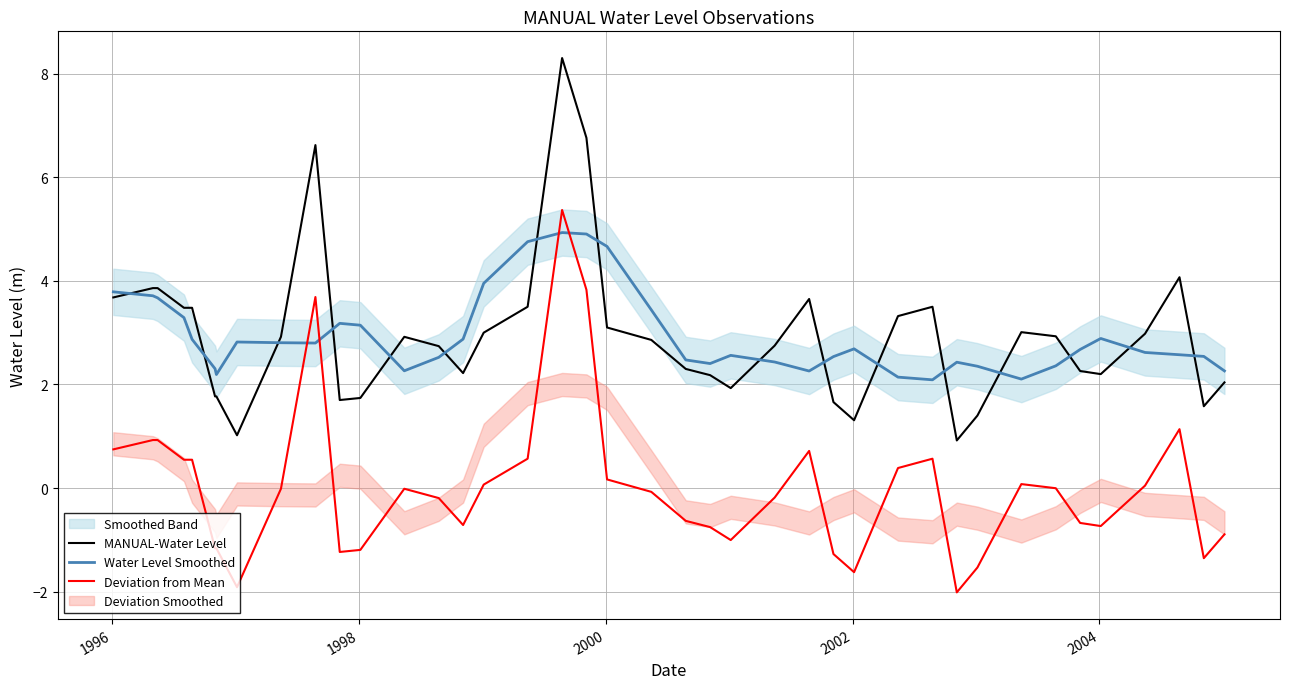

What is the lowest value of the MANUAL-Water Level series?

0.9